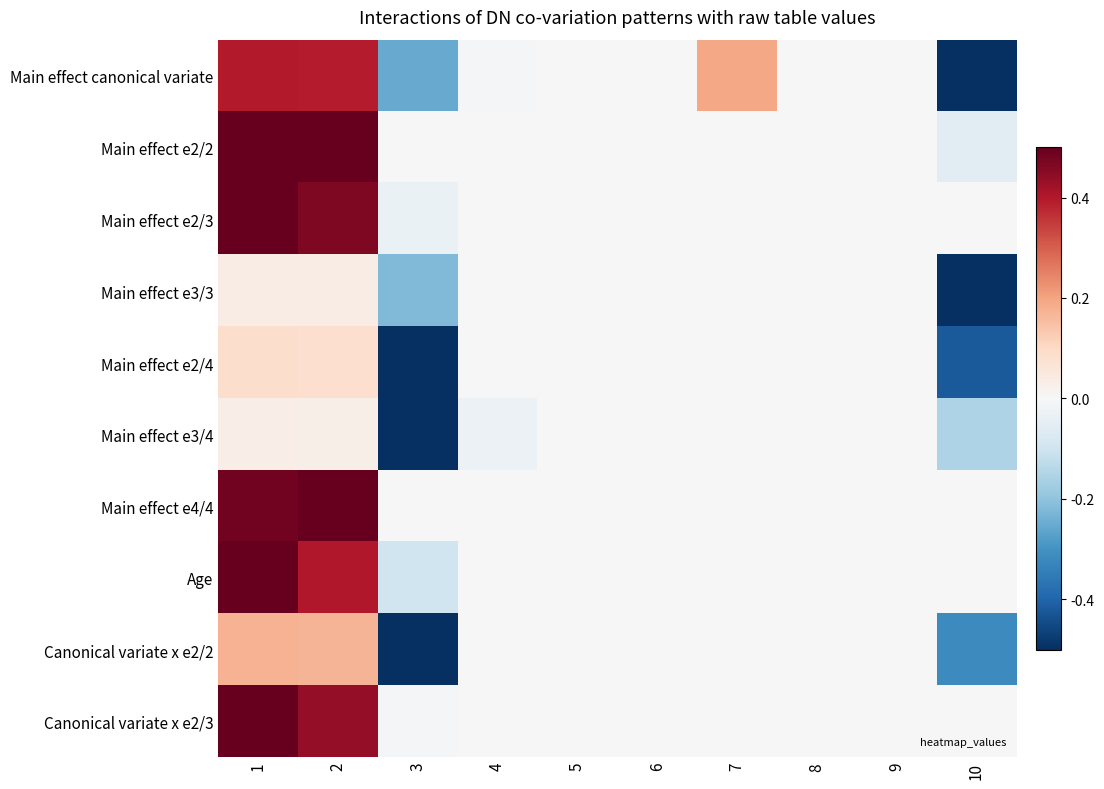

At how many categories does at least one series exceed 0?

5